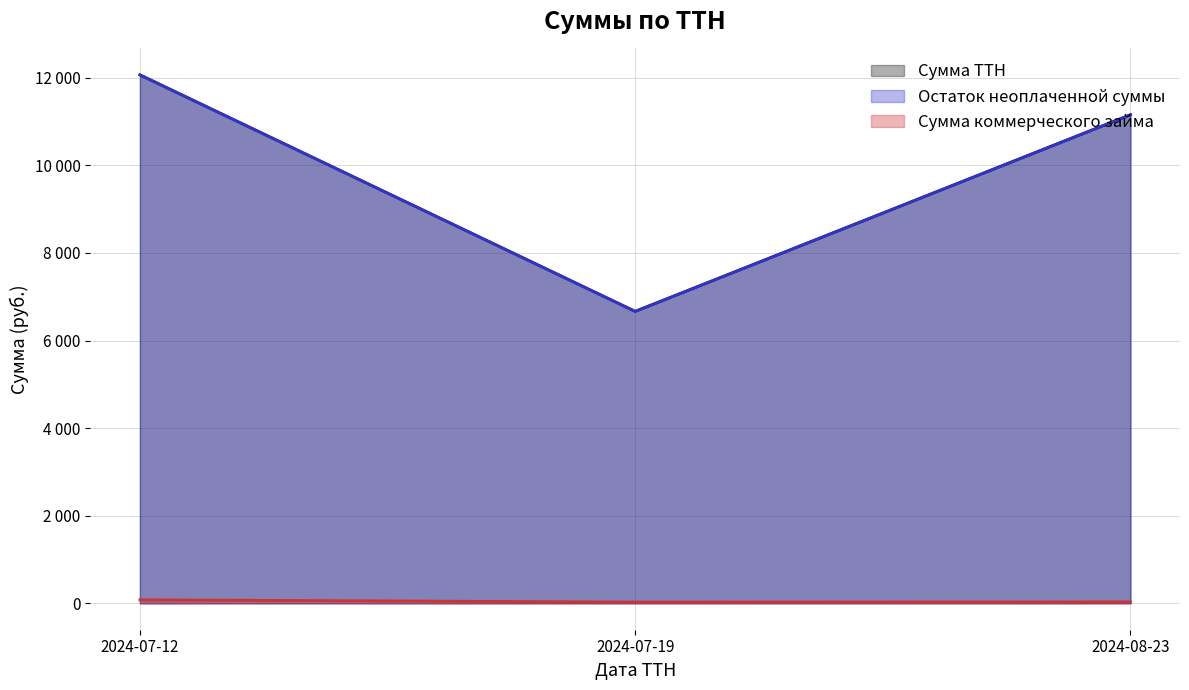

At which label is Сумма ТТН closest to 9366?

2024-08-23